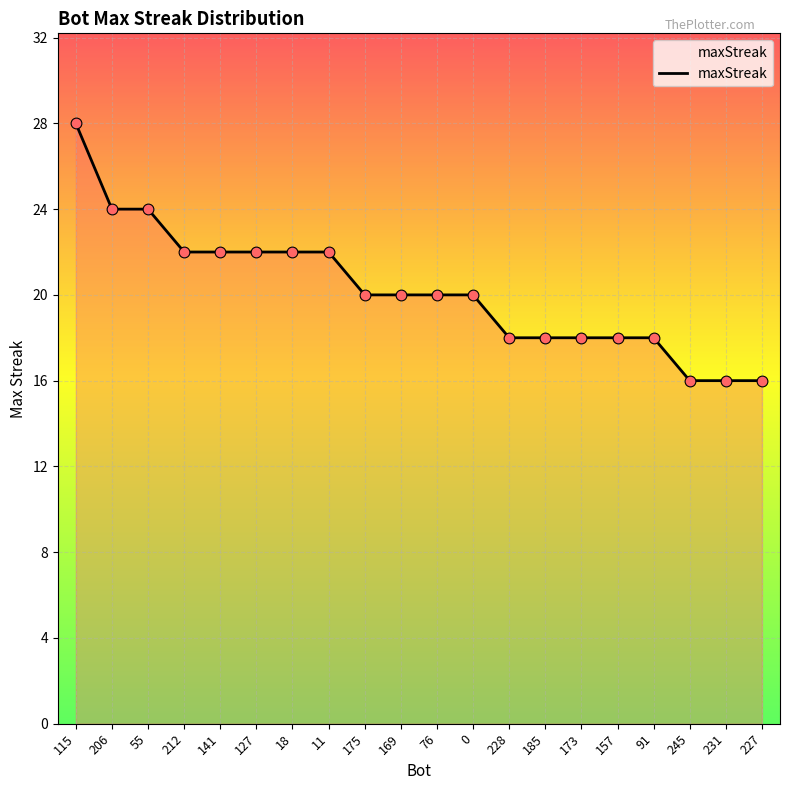

What is the ratio of the value at 228 to the value at 11?

0.8